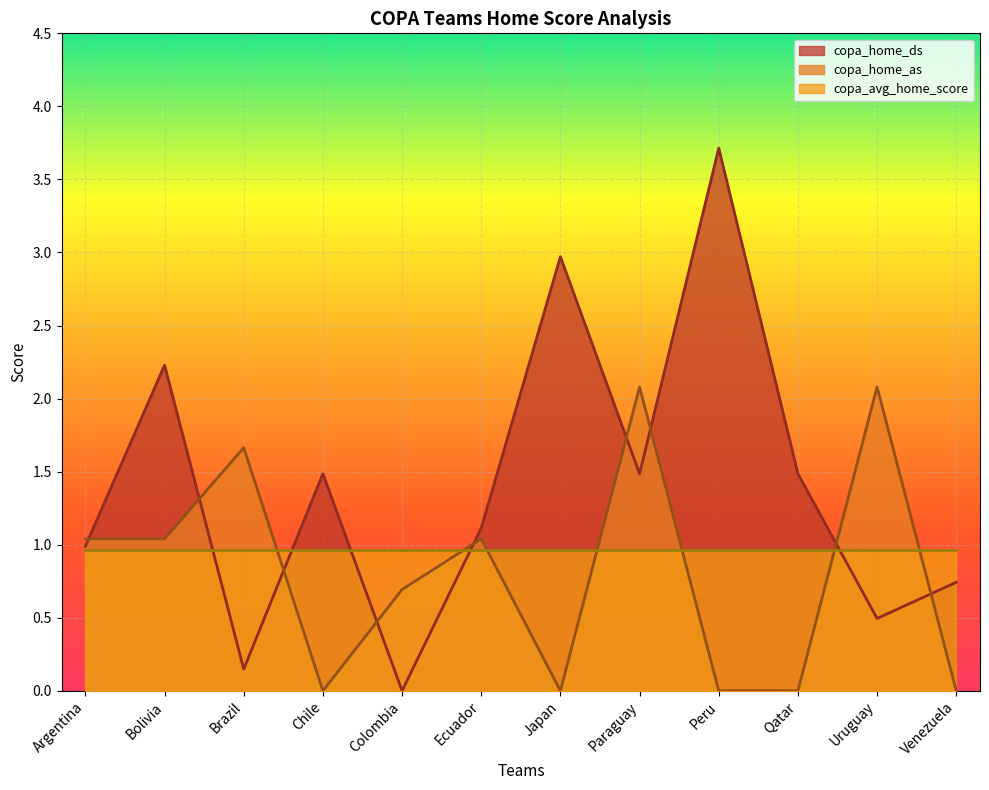

Between Bolivia and Uruguay, which series saw the biggest shift?

copa_home_ds